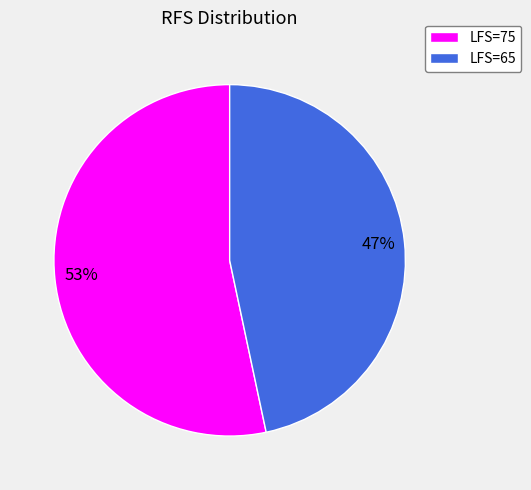

To the nearest percent, what is the combined percentage of LFS=65 and LFS=75?

100%